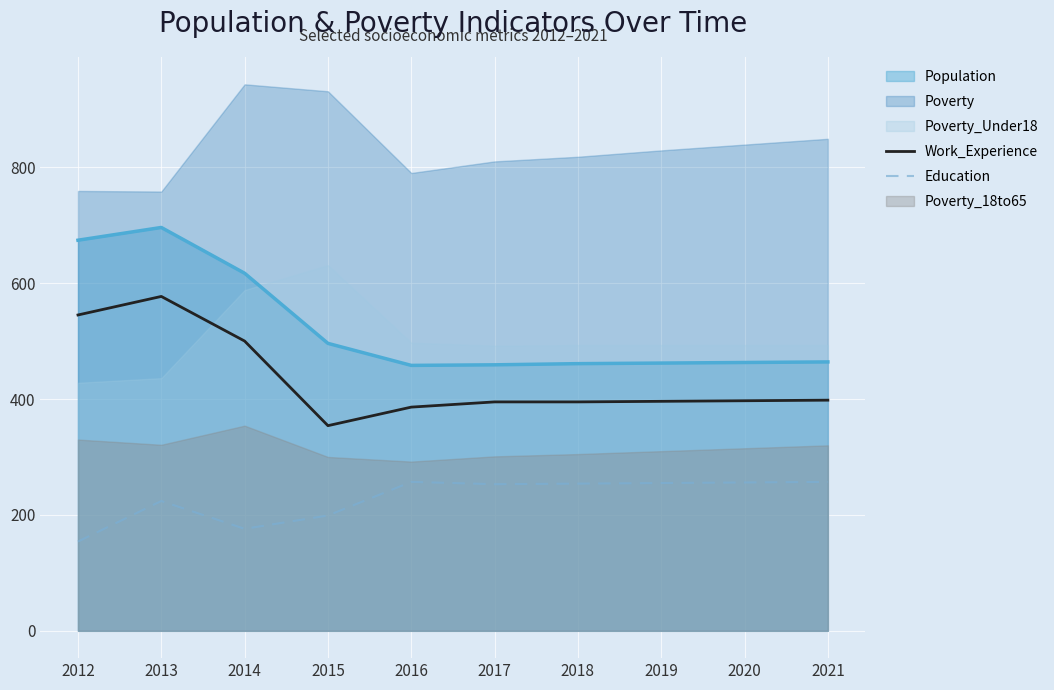

Is it true that Education equals 257 at 2021?

True